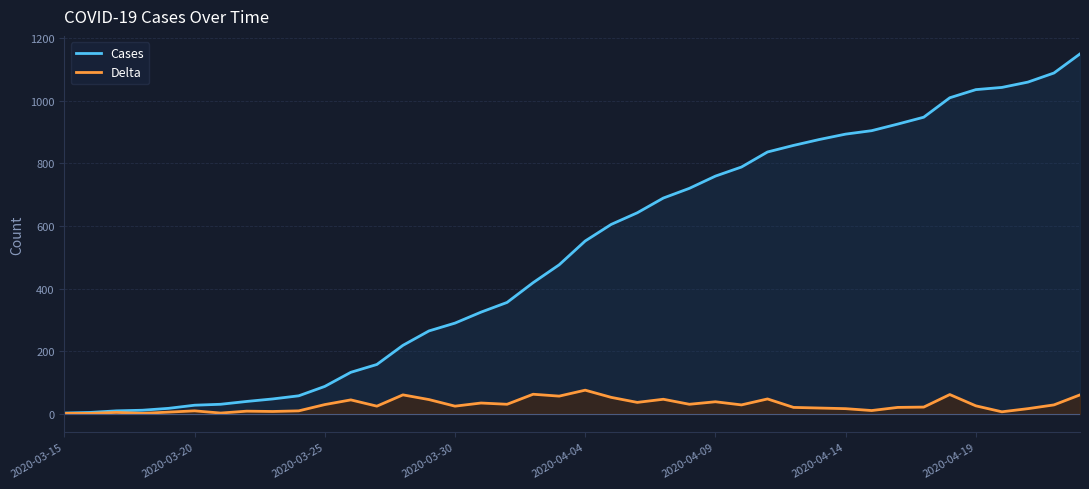

List the series in order of their overall mean, lowest first.

Delta, Cases